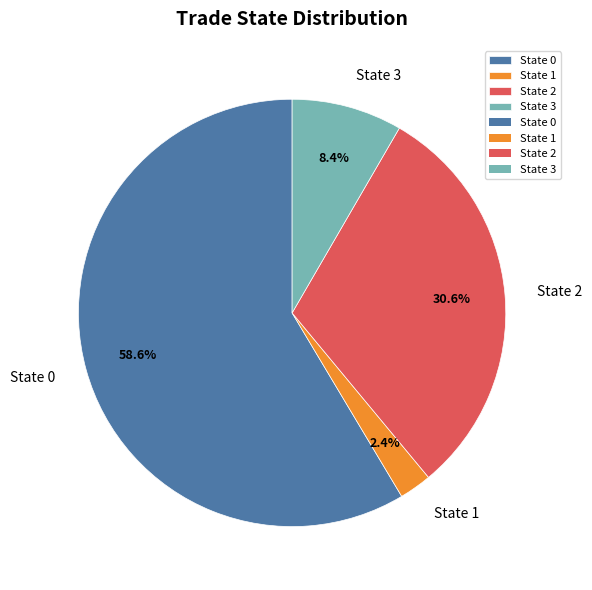

Do State 2 and State 0 together represent more than half of the pie?

Yes